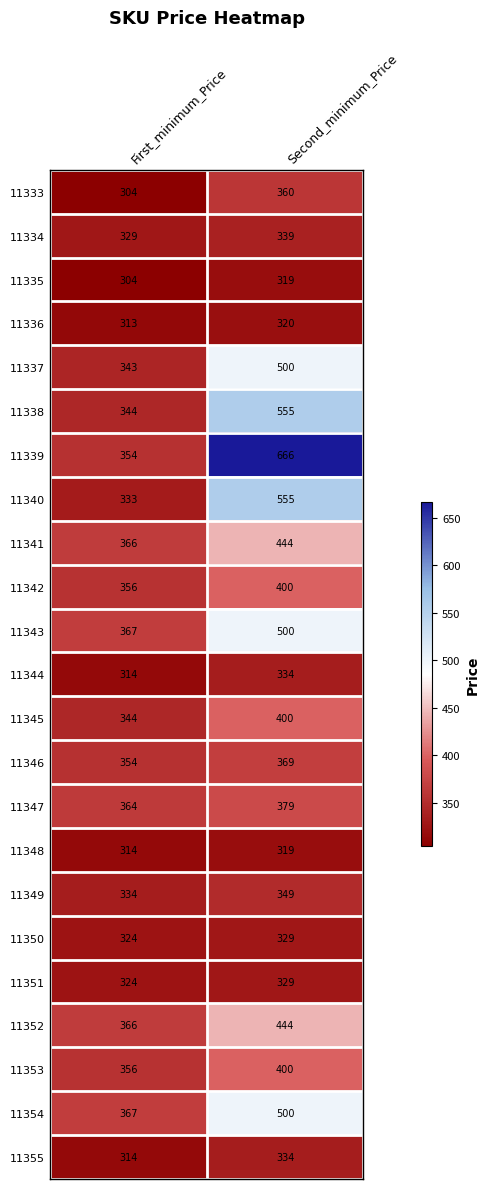

At which label is 11344 closest to 324?

First_minimum_Price